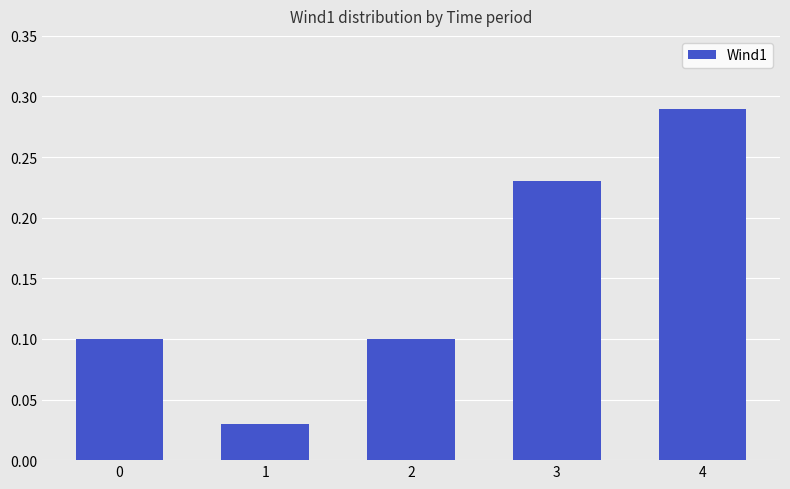

What is the sum of all values?

0.8